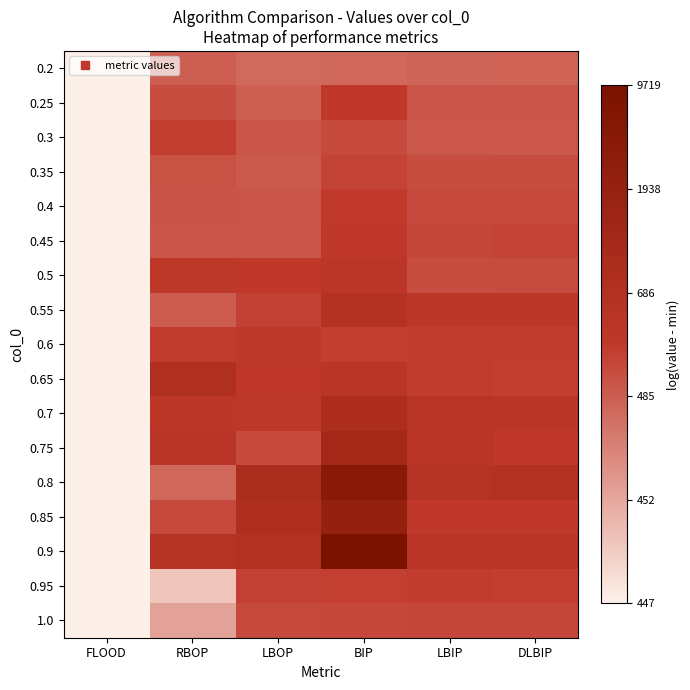

Reading right to left, list all the values displayed in this chart.

0.2: DLBIP=3.5	LBIP=3.5	BIP=3.4	LBOP=3.3	RBOP=3.6	FLOOD=0.0
0.25: DLBIP=3.9	LBIP=3.9	BIP=4.6	LBOP=3.6	RBOP=4.1	FLOOD=0.0
0.3: DLBIP=3.8	LBIP=3.8	BIP=4.1	LBOP=3.8	RBOP=4.4	FLOOD=0.0
0.35: DLBIP=4.1	LBIP=4.1	BIP=4.3	LBOP=3.7	RBOP=3.9	FLOOD=0.0
0.4: DLBIP=4.2	LBIP=4.1	BIP=4.6	LBOP=3.9	RBOP=3.9	FLOOD=0.0
0.45: DLBIP=4.3	LBIP=4.2	BIP=4.6	LBOP=3.8	RBOP=3.8	FLOOD=0.0
0.5: DLBIP=4.1	LBIP=4.0	BIP=4.8	LBOP=4.6	RBOP=4.6	FLOOD=0.0
0.55: DLBIP=4.7	LBIP=4.7	BIP=5.3	LBOP=4.4	RBOP=3.7	FLOOD=0.0
0.6: DLBIP=4.5	LBIP=4.5	BIP=4.5	LBOP=4.7	RBOP=4.5	FLOOD=0.0
0.65: DLBIP=4.4	LBIP=4.5	BIP=5.0	LBOP=4.7	RBOP=5.7	FLOOD=0.0
0.7: DLBIP=5.0	LBIP=5.0	BIP=5.9	LBOP=4.7	RBOP=4.8	FLOOD=0.0
0.75: DLBIP=4.6	LBIP=4.9	BIP=6.5	LBOP=4.2	RBOP=5.0	FLOOD=0.0
0.8: DLBIP=5.4	LBIP=5.2	BIP=8.2	LBOP=5.9	RBOP=3.4	FLOOD=0.0
0.85: DLBIP=4.6	LBIP=4.6	BIP=7.4	LBOP=5.7	RBOP=4.1	FLOOD=0.0
0.9: DLBIP=5.1	LBIP=5.0	BIP=9.1	LBOP=5.5	RBOP=5.3	FLOOD=0.0
0.95: DLBIP=4.4	LBIP=4.5	BIP=4.4	LBOP=4.4	RBOP=1.1	FLOOD=0.0
1.0: DLBIP=4.2	LBIP=4.2	BIP=4.2	LBOP=4.1	RBOP=1.9	FLOOD=0.0